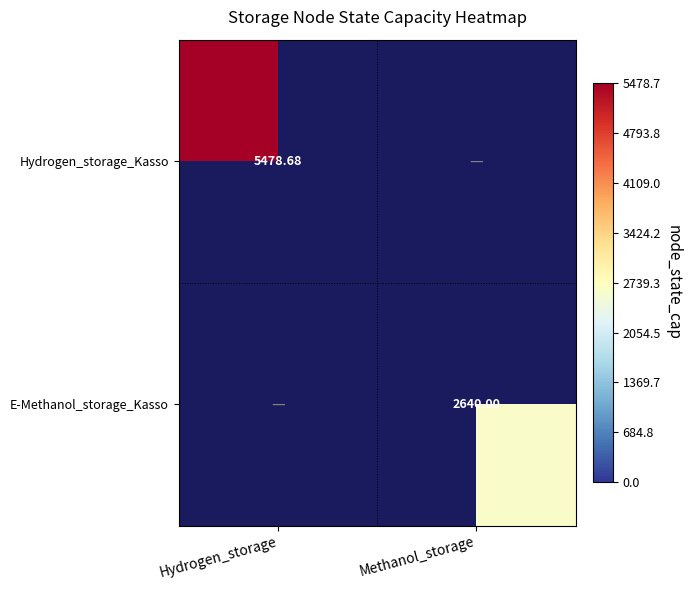

Is the value of E-Methanol_storage_Kasso at Methanol_storage greater than the value of Hydrogen_storage_Kasso at Hydrogen_storage?

No